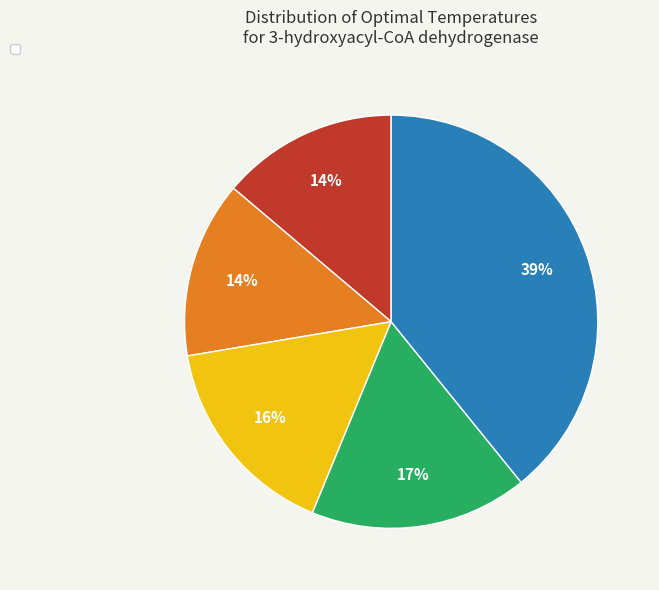

To the nearest percent, what is the difference between the largest and smallest slice percentages?

25%